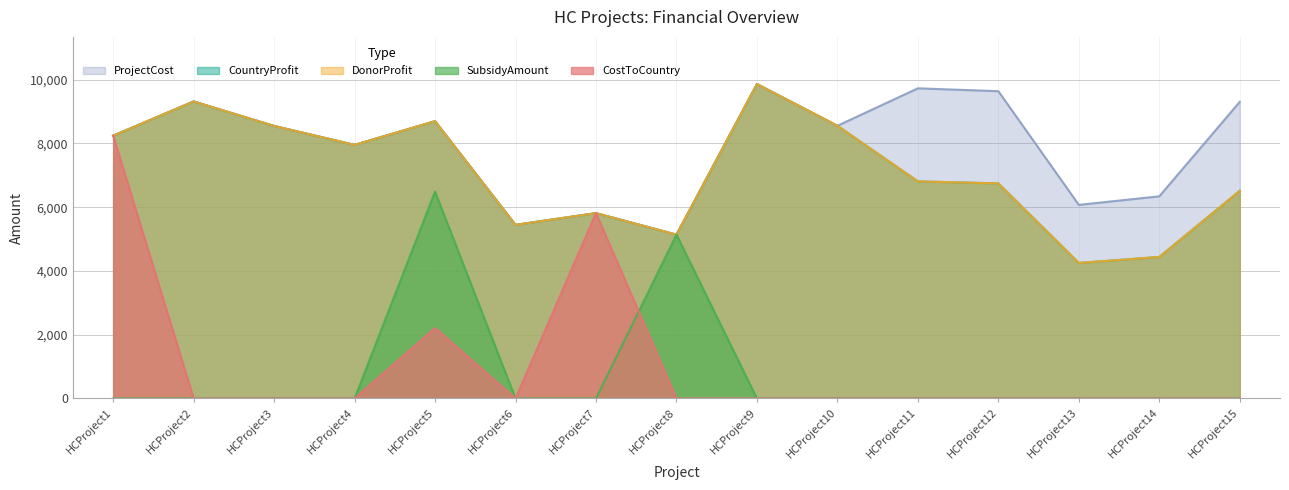

At HCProject2, list the series in order from smallest to largest.

SubsidyAmount, CostToCountry, CountryProfit, DonorProfit, ProjectCost